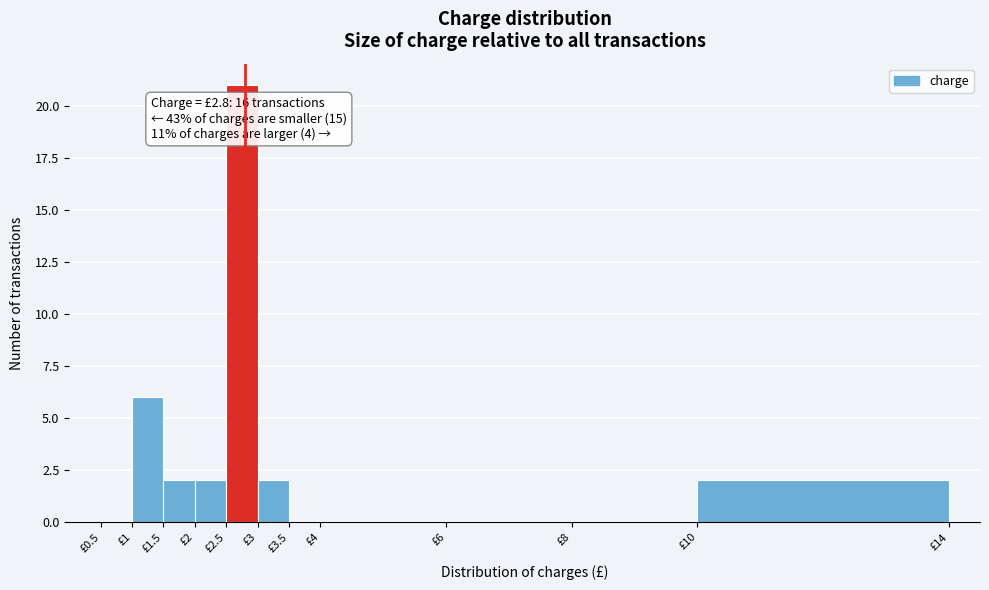

Which range on the x-axis has the tallest bar?

2.5 to 3.0